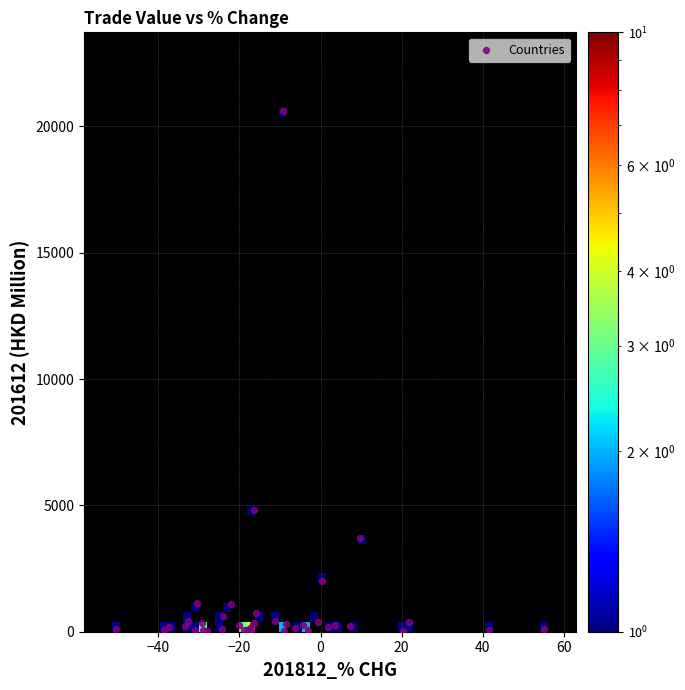

What Y value in the scatter plot is closest to 10334?

4807.5